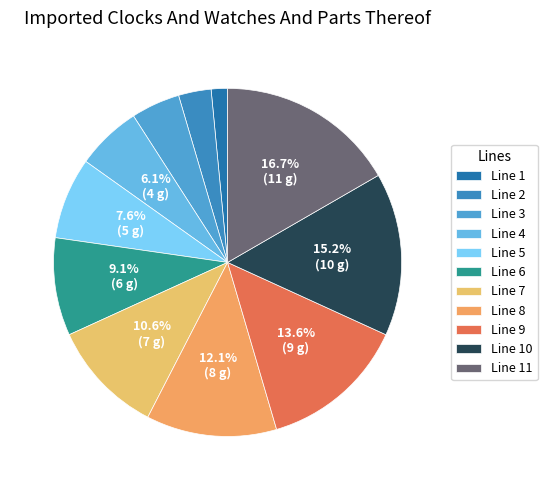

The Line 9 slice represents 3% of the pie. True or false?

False